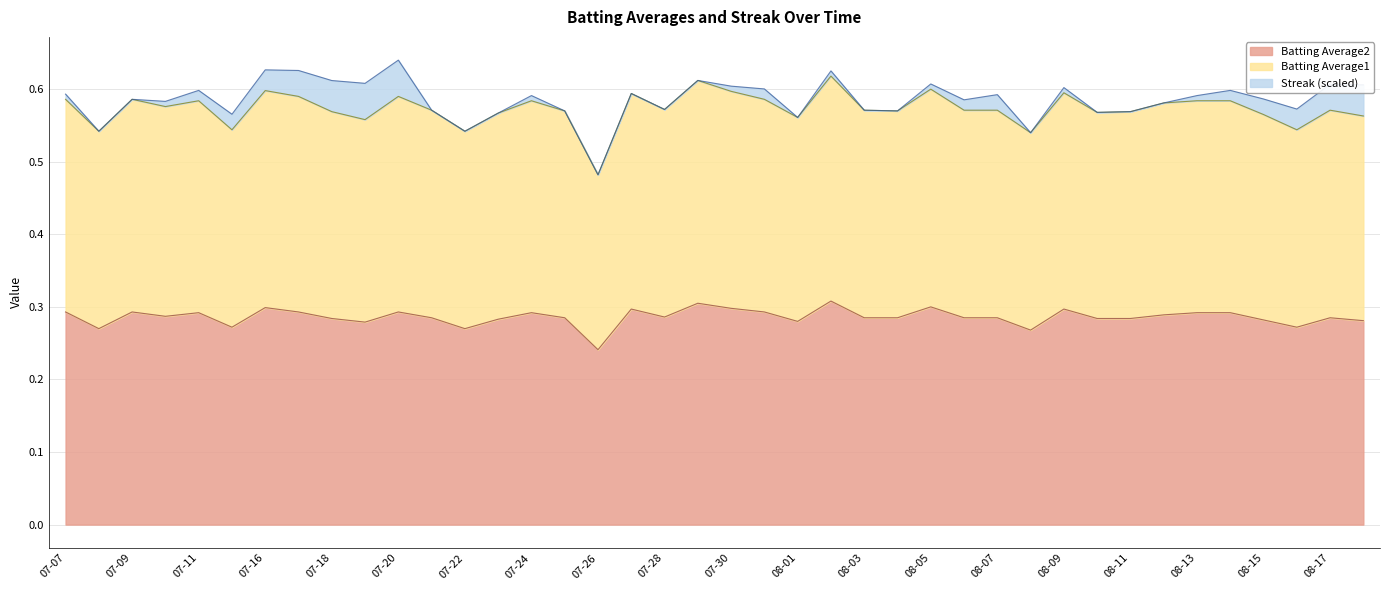

What is the value of the Batting Average2 point at the 40th from the left?

0.3